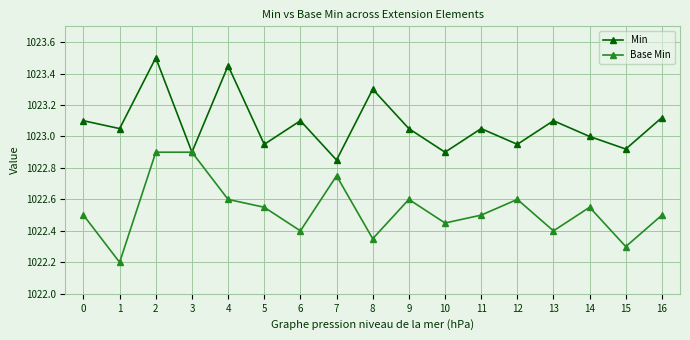

Rank the series by their average value, from lowest to highest.

Base Min, Min